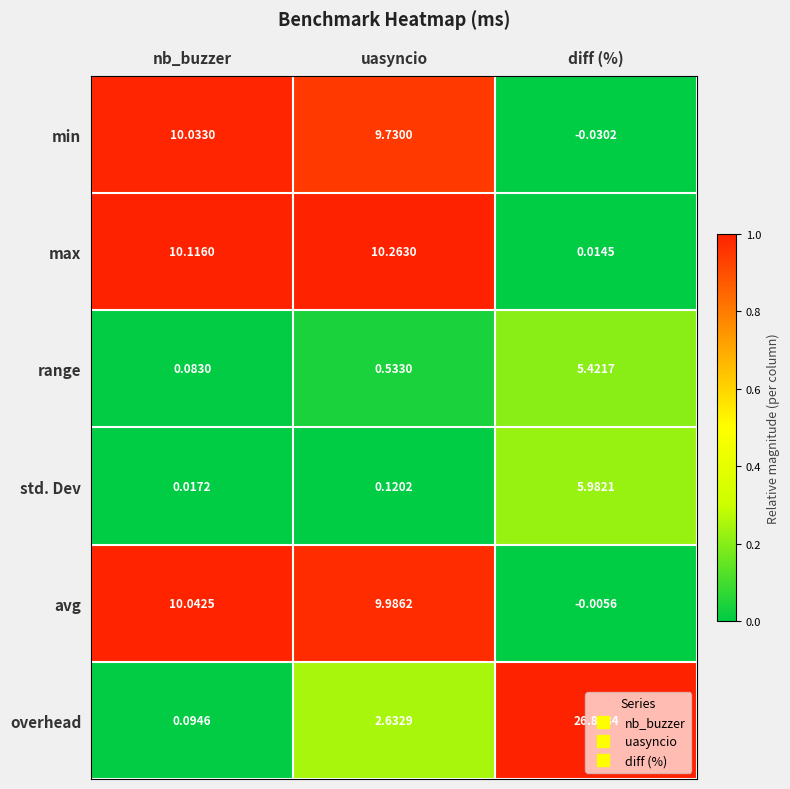

Which label corresponds to the smallest value in the chart?

diff (%)